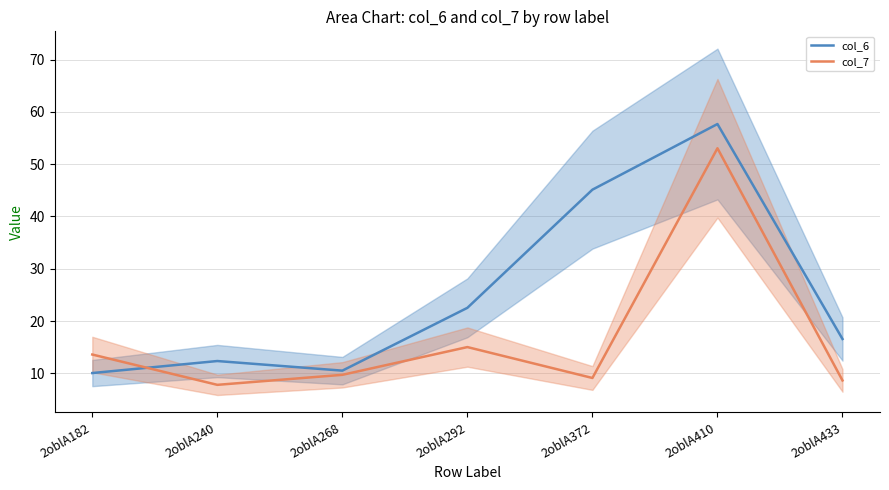

How many data points in col_6 are less than 16?

3